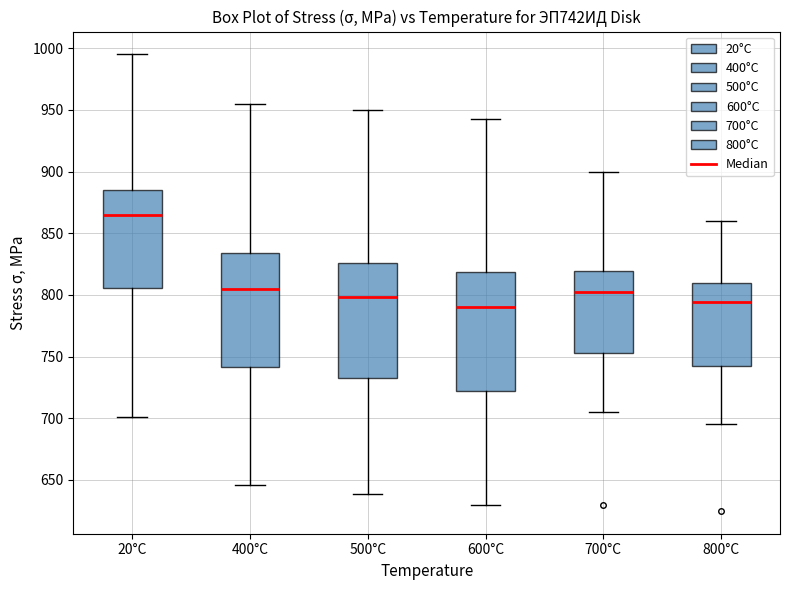

Which box's median line is the highest?

20°C